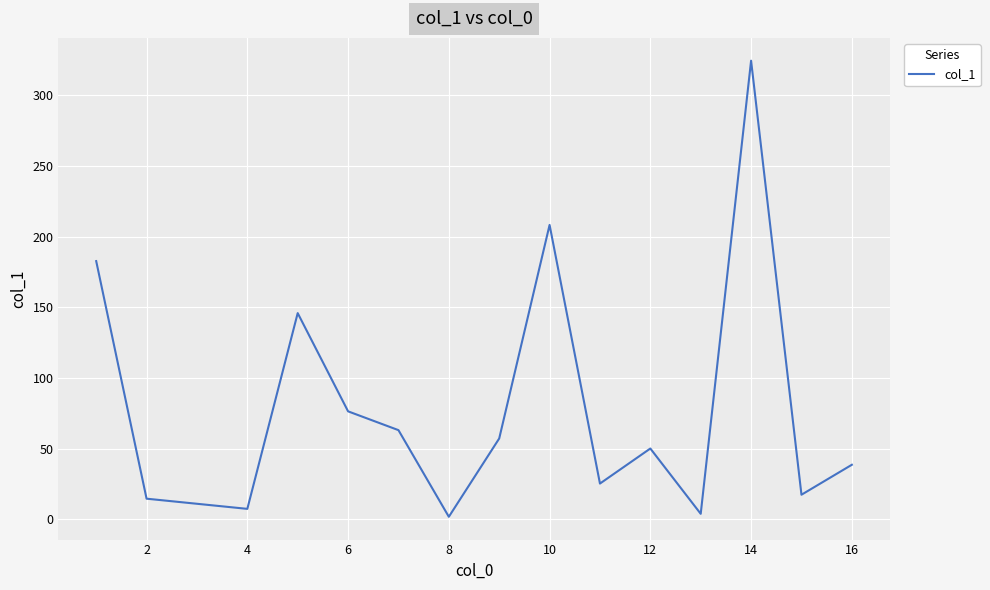

What is the greatest value displayed?

324.6